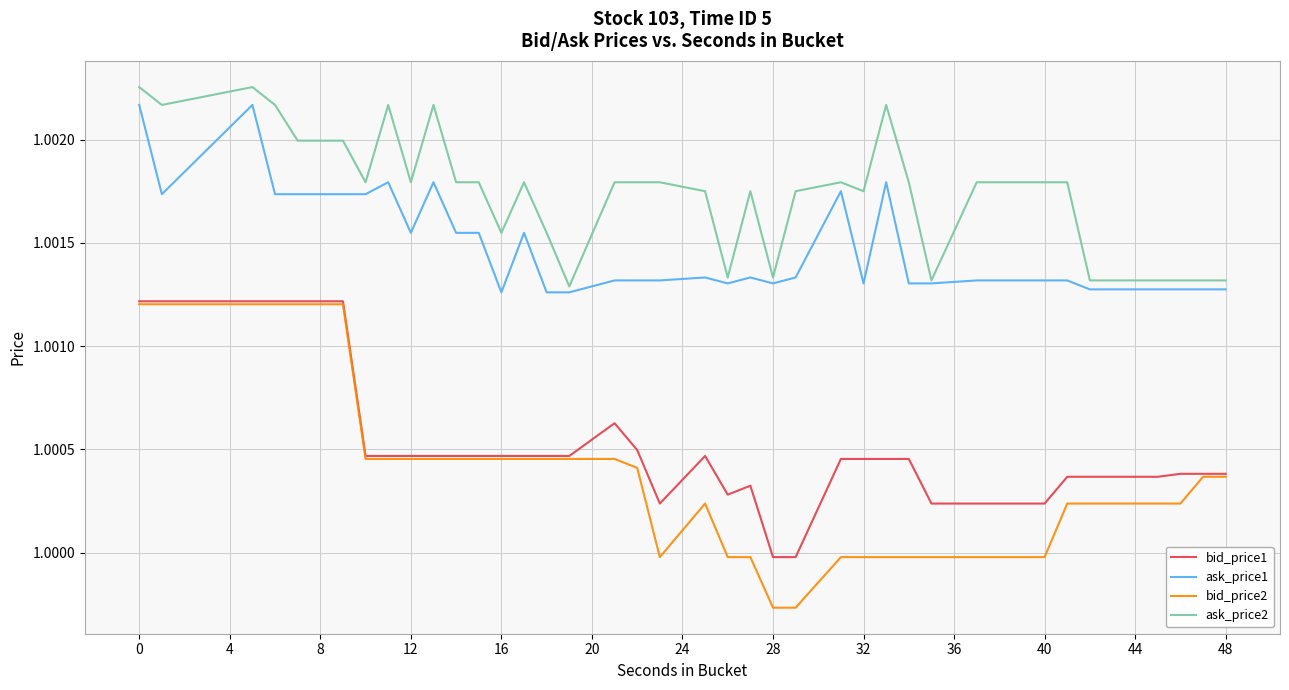

True or false: bid_price2 and ask_price1 cross at least once.

False